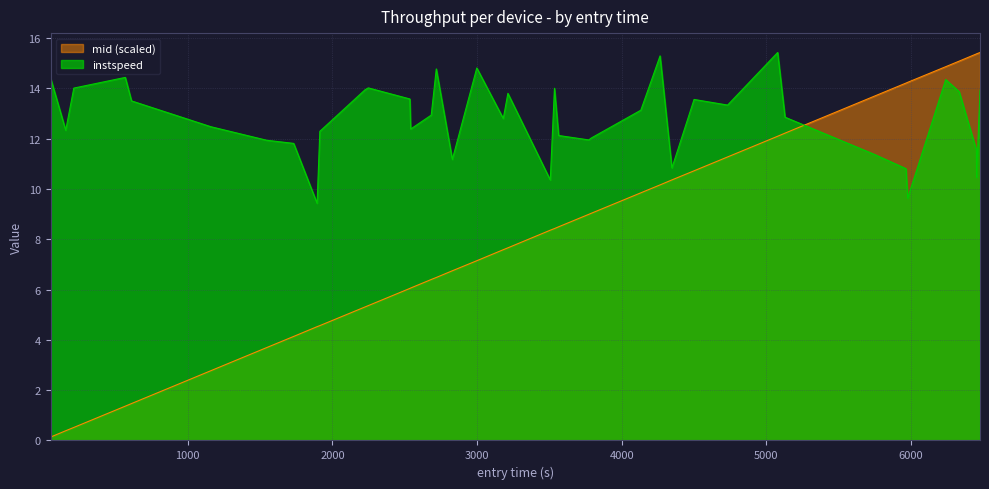

Rank the series by their average value, from highest to lowest.

instspeed, mid (scaled)